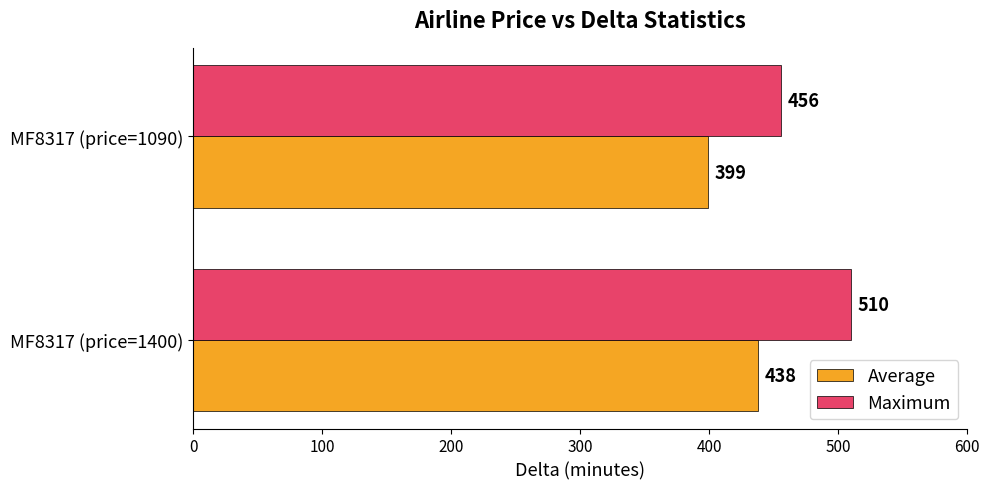

Rank the categories by Maximum value from lowest to highest.

MF8317 (price=1090), MF8317 (price=1400)